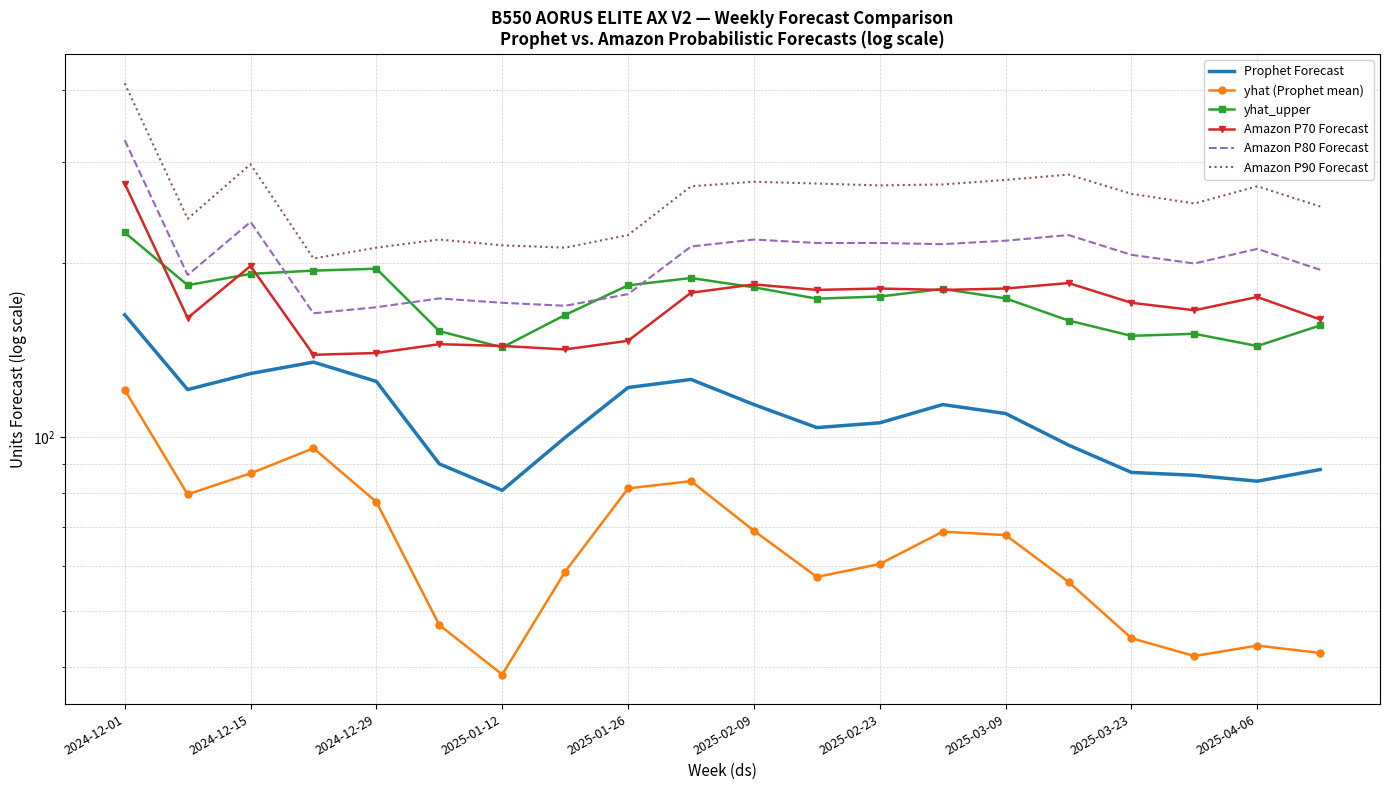

At which category is the sum across all series the highest?

2024-12-01